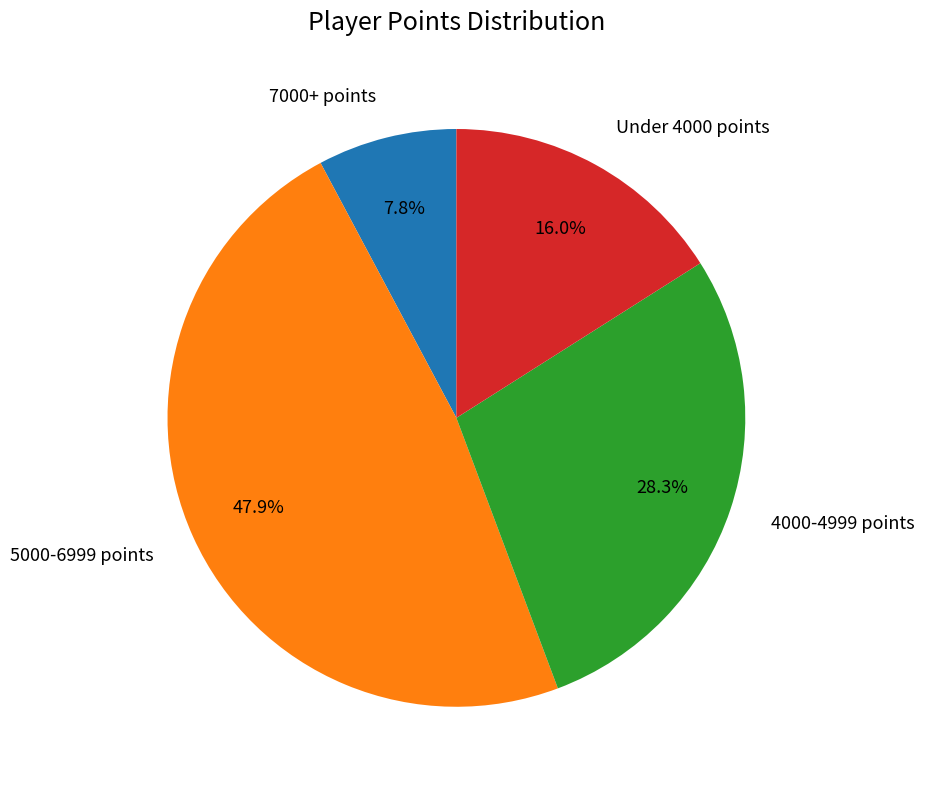

Is there a majority slice in this chart?

No